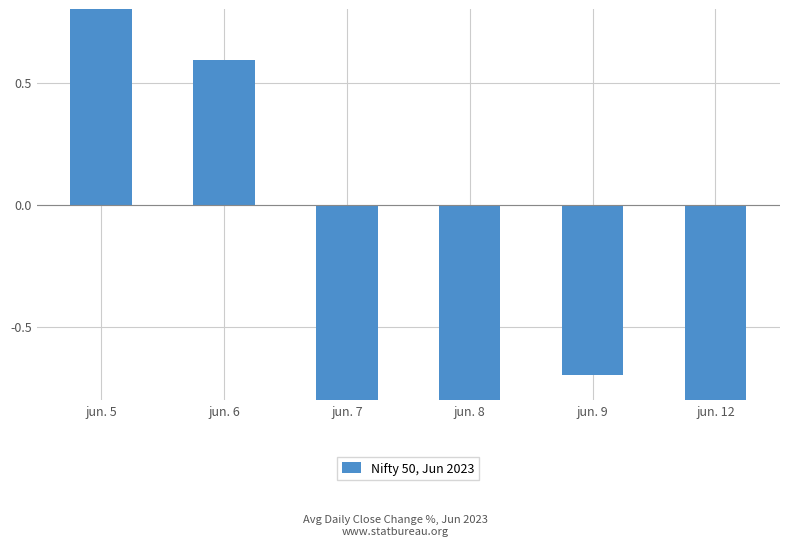

At which label is the value closest to 0?

jun. 6